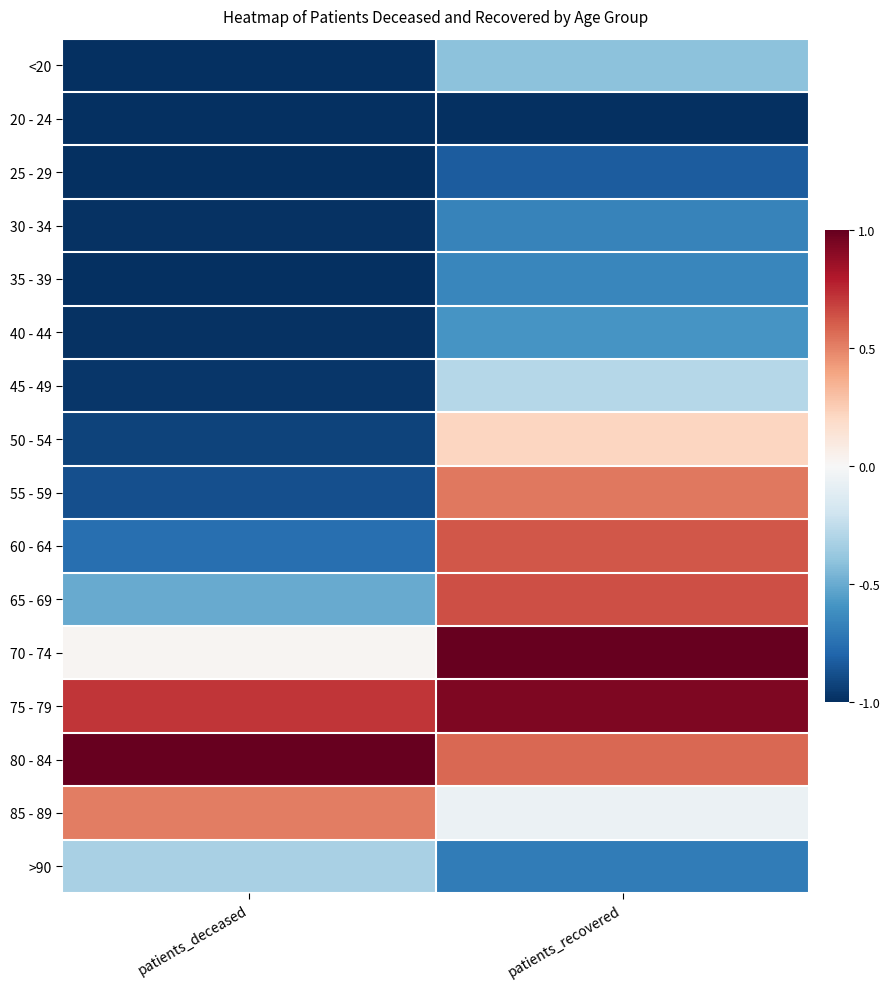

At patients_recovered, list the series in order from smallest to largest.

20 - 24, 25 - 29, >90, 30 - 34, 35 - 39, 40 - 44, <20, 45 - 49, 85 - 89, 50 - 54, 55 - 59, 80 - 84, 60 - 64, 65 - 69, 75 - 79, 70 - 74